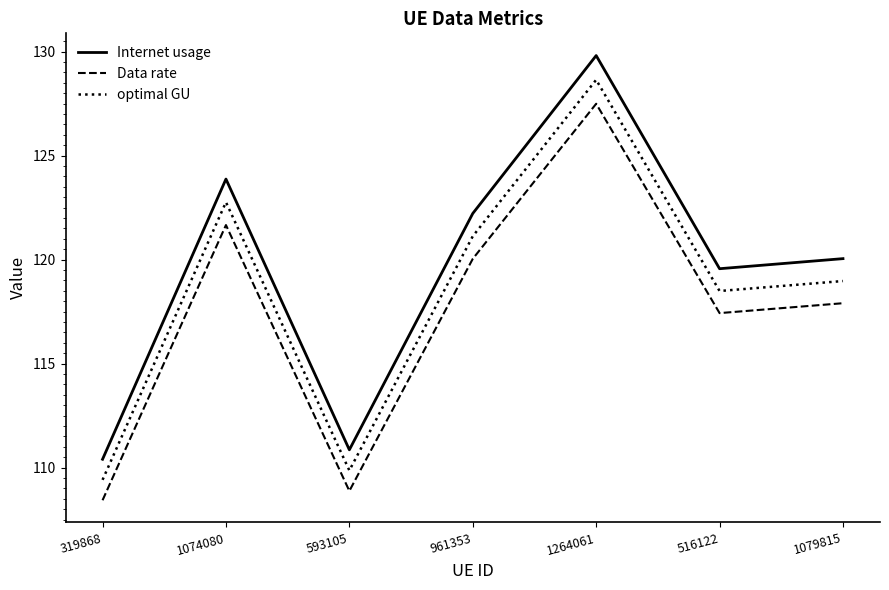

Which series has the largest total across all categories?

Internet usage